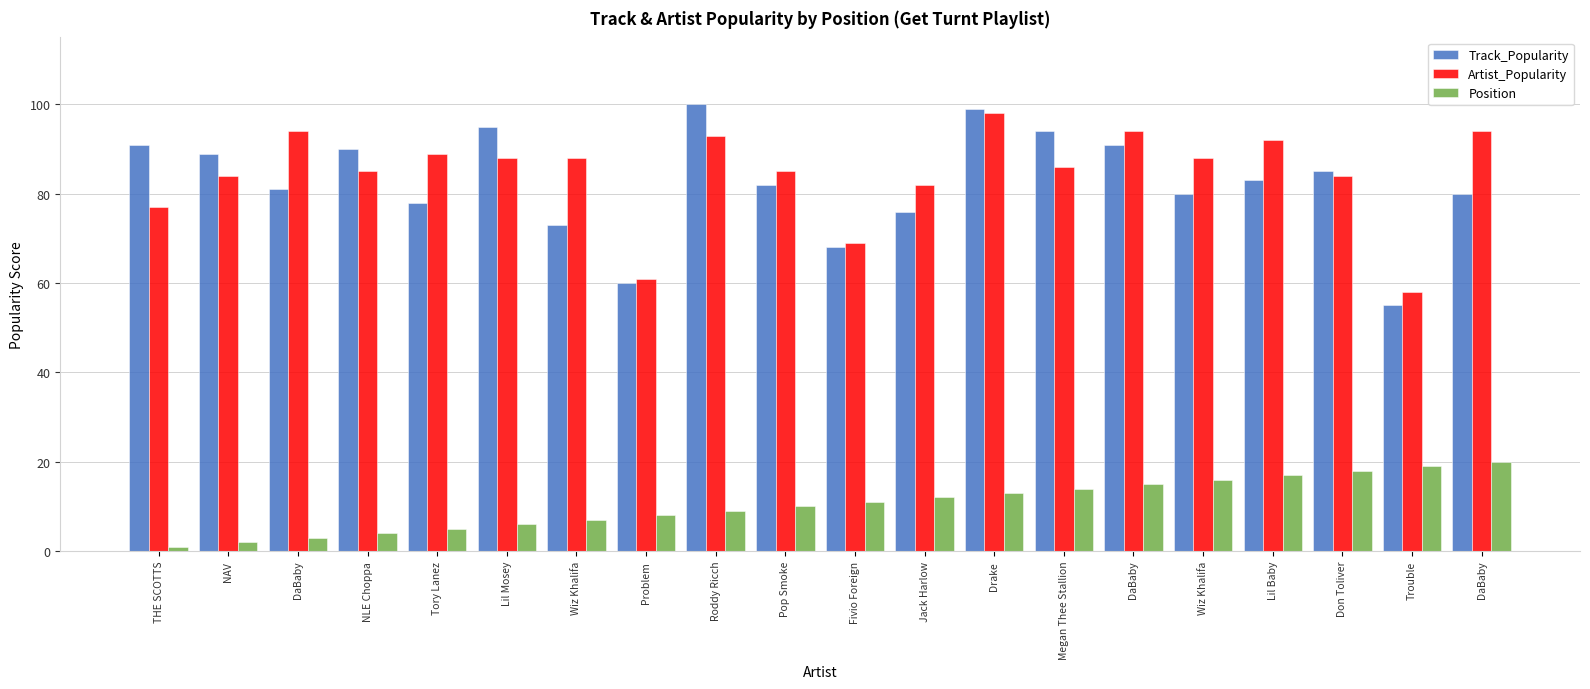

What is the spread (max minus min) of values at DaBaby?

91